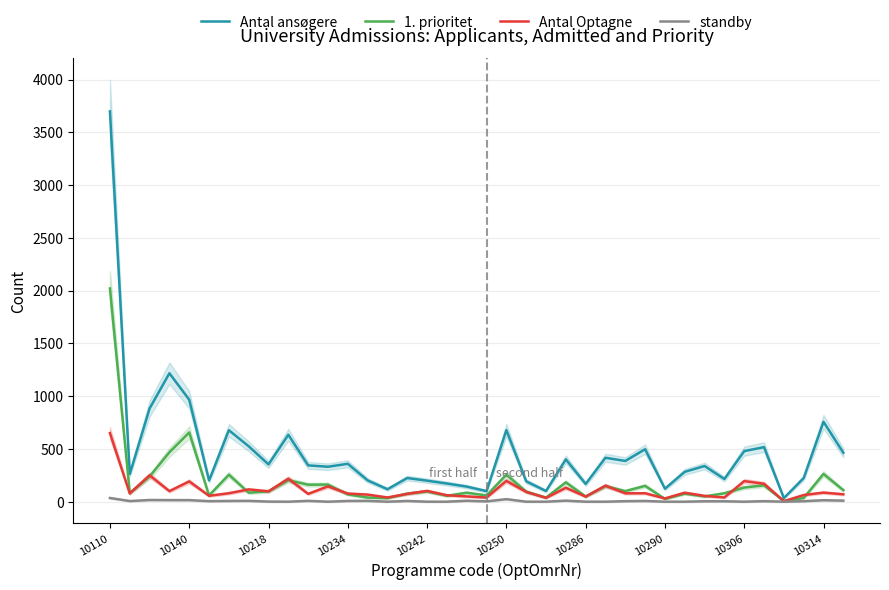

At which category is the sum across all series the highest?

10110